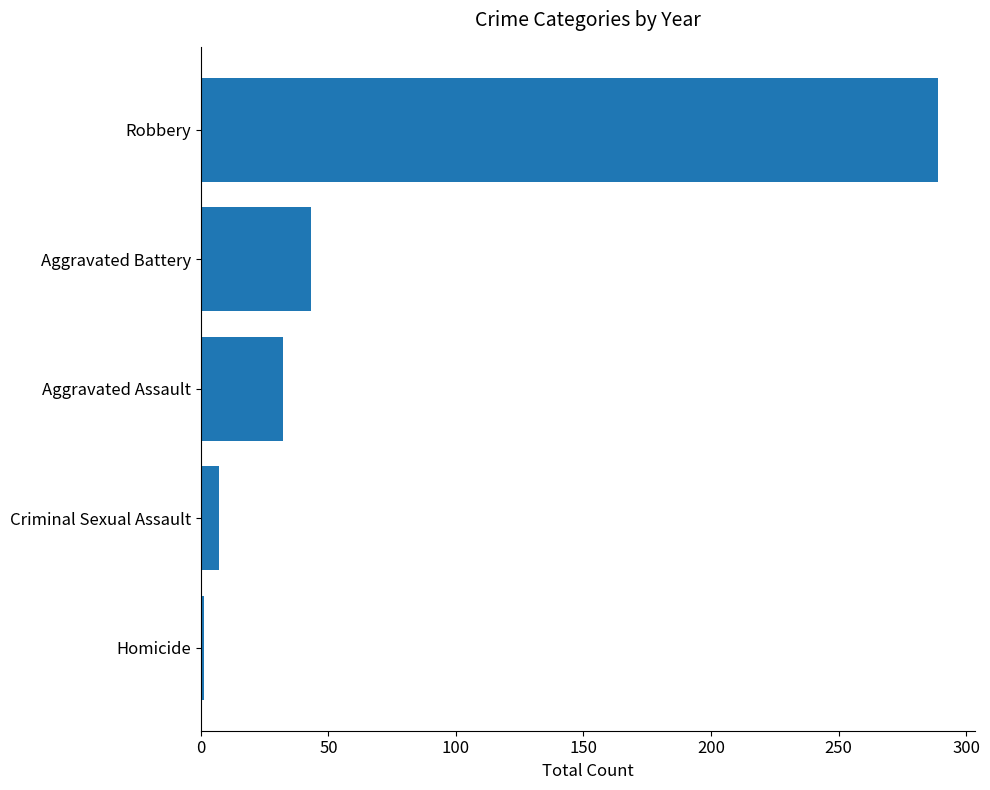

What is the minimum value shown in the chart?

1